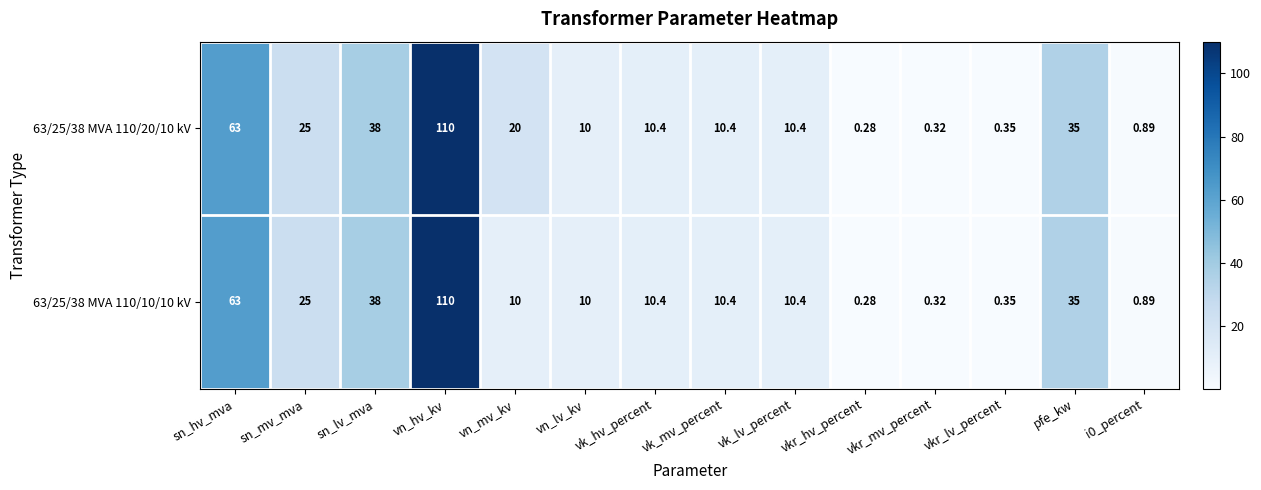

Where does the 63/25/38 MVA 110/10/10 kV series first go above 10?

sn_hv_mva